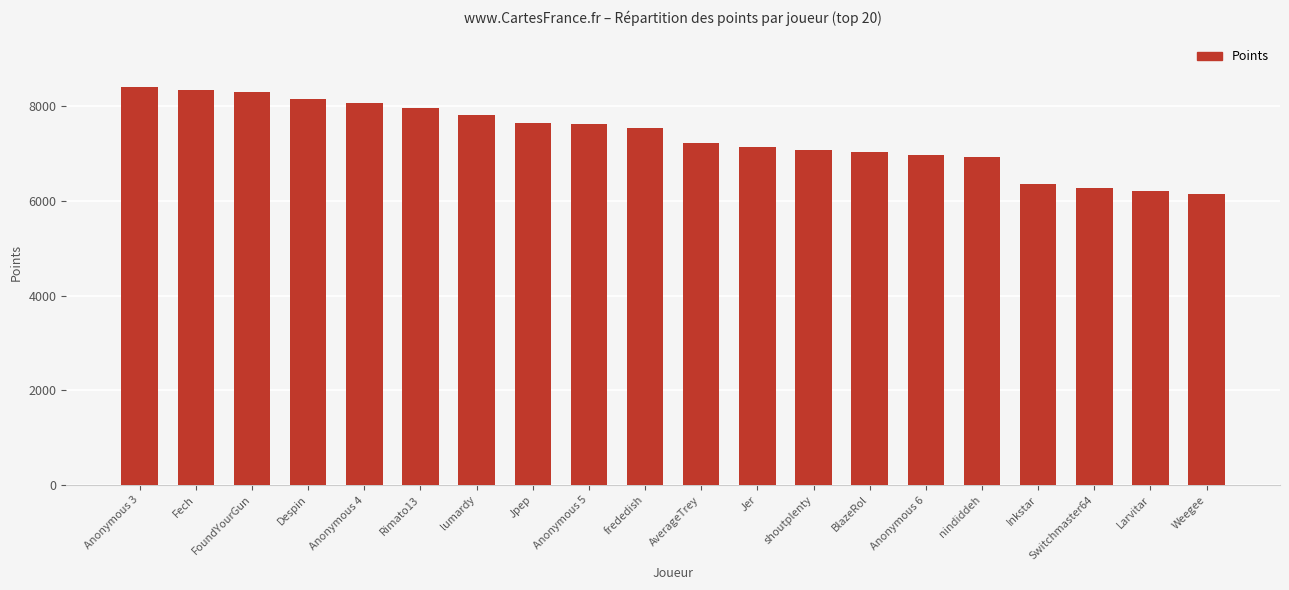

Is it true that the value at FoundYourGun is 8298?

True